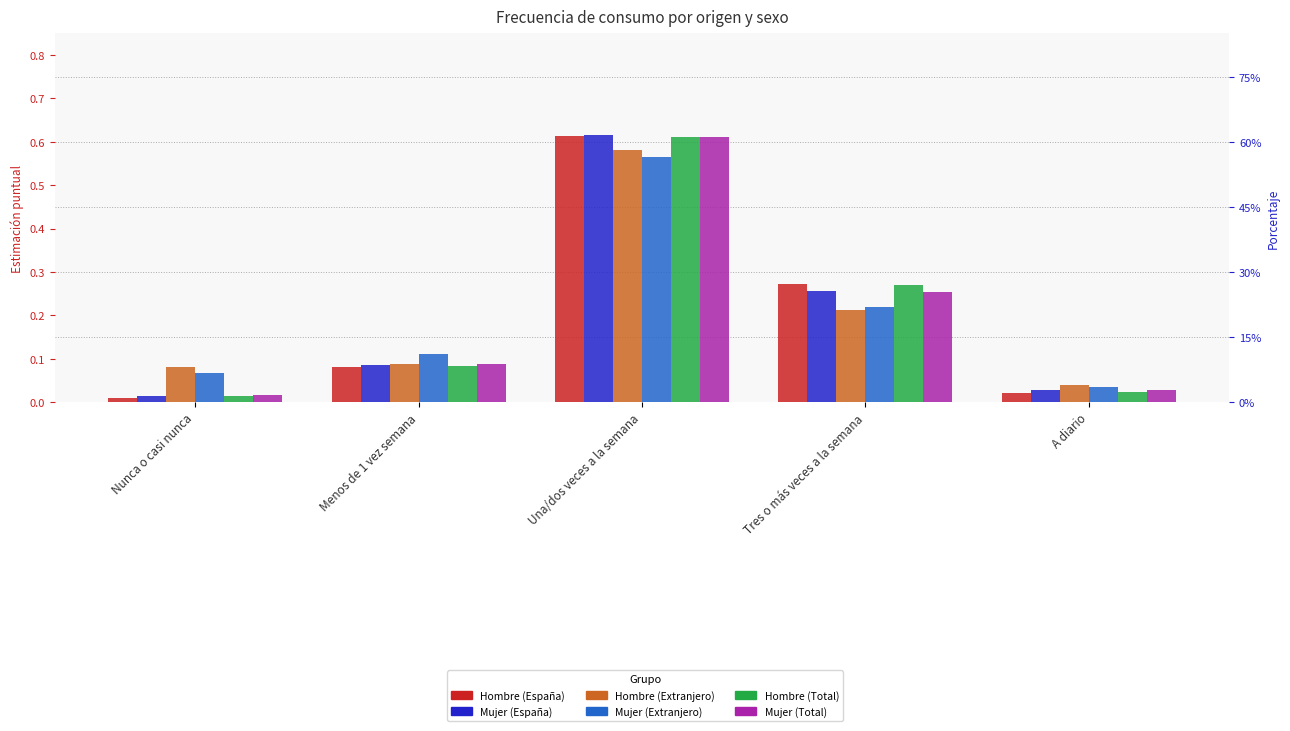

True or false: Mujer (Total) has a value of 0.0 at A diario.

True